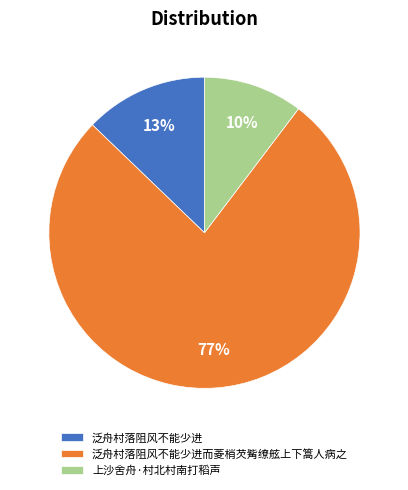

Is there any slice that represents more than half of the pie?

Yes